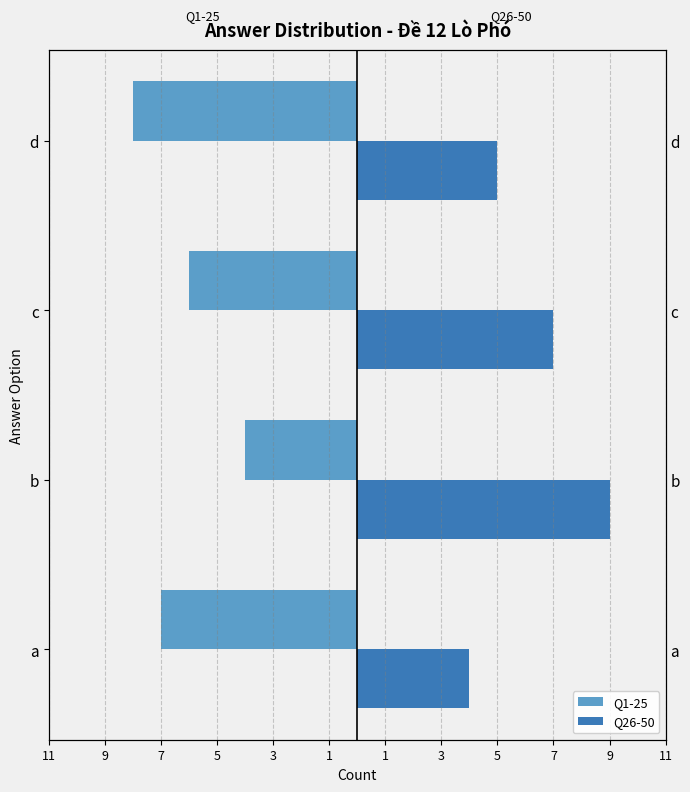

Does the chart contain stacked bars?

No